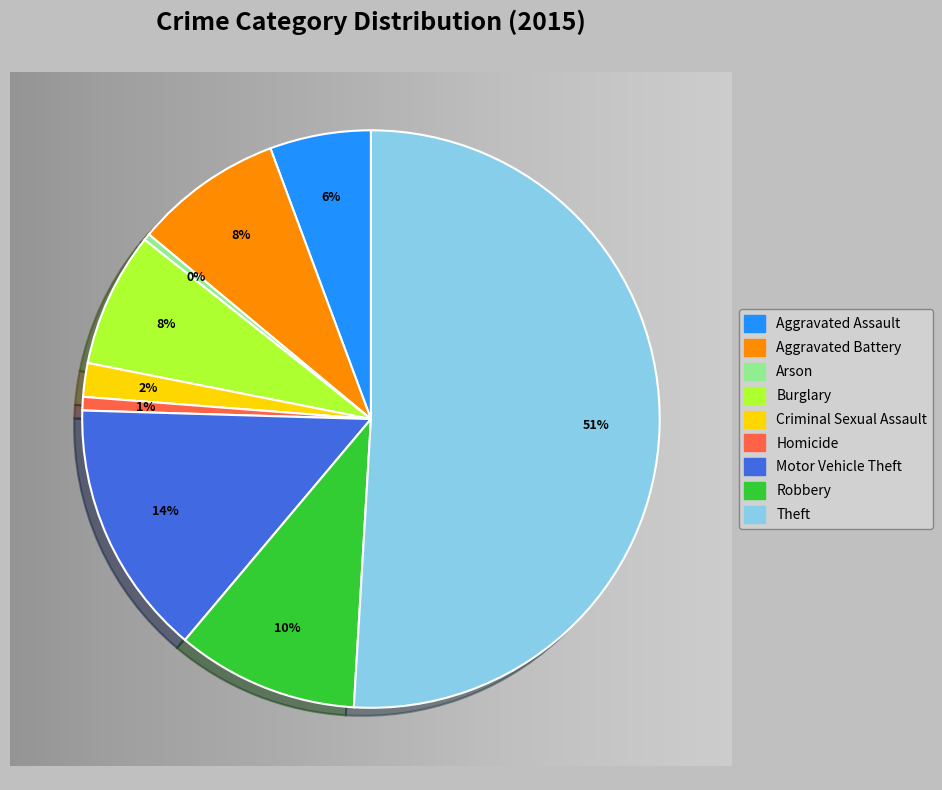

Which slice is the largest?

Theft